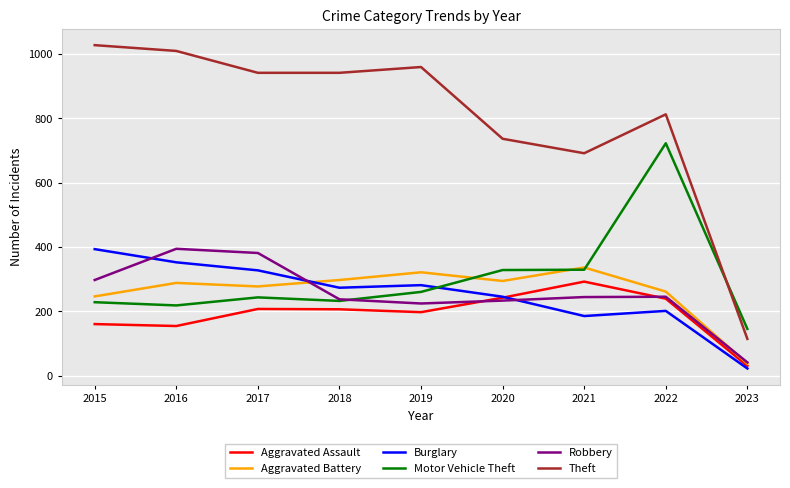

True or false: Burglary has a value of 327 at 2017.

True